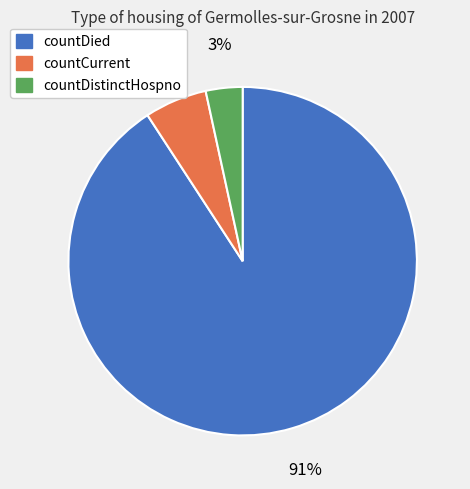

What is the largest slice in the pie chart?

countDied